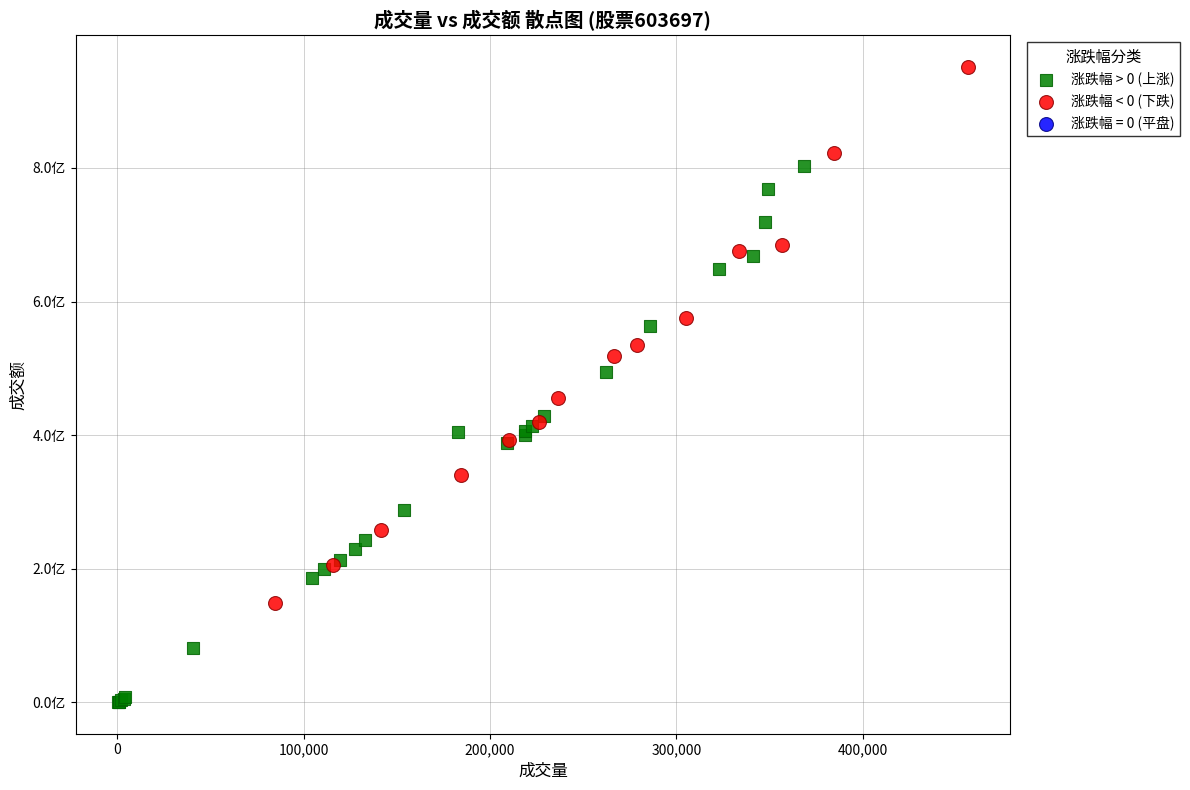

Which series contains the highest Y value?

涨跌幅 < 0 (下跌)